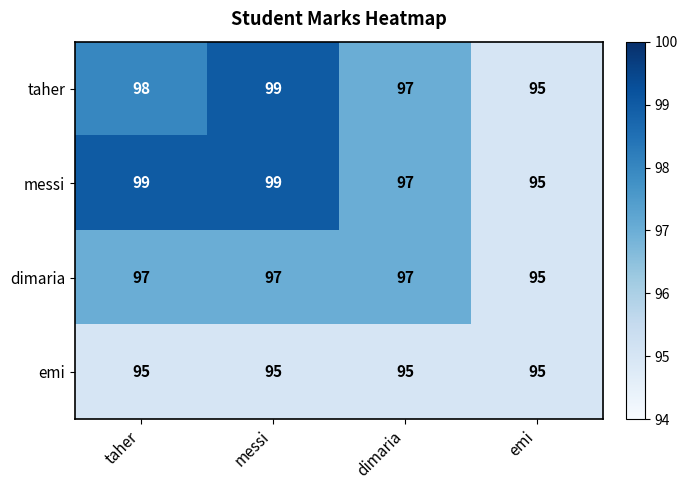

Reading right to left, what are all the values shown in this chart?

taher: 95	97	99	98
messi: 95	97	99	99
dimaria: 95	97	97	97
emi: 95	95	95	95